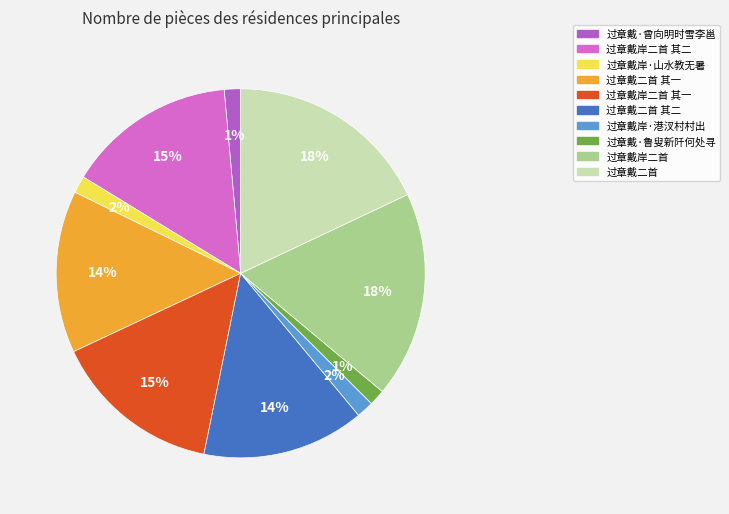

What is the ratio of the value at 过章戴·鲁叟新阡何处寻 to the value at 过章戴·曾向明时雪李邕?

1.0